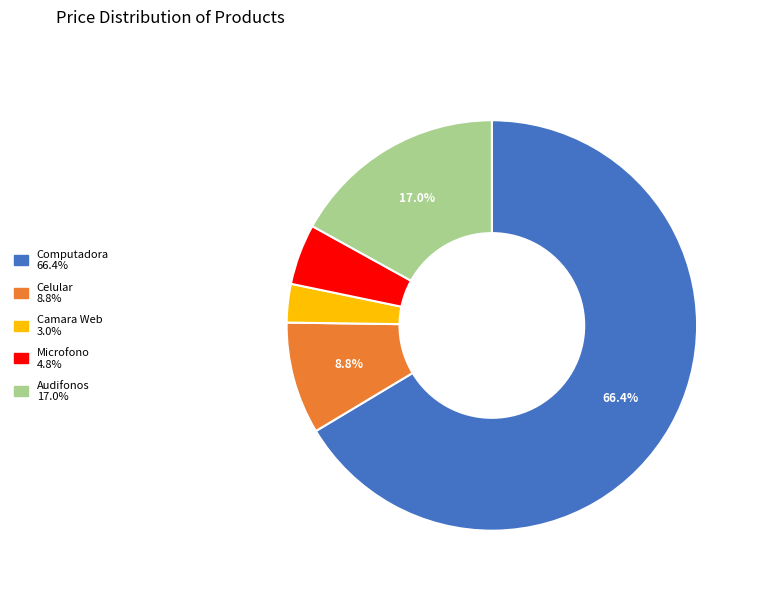

What is the largest slice in the pie chart?

Computadora